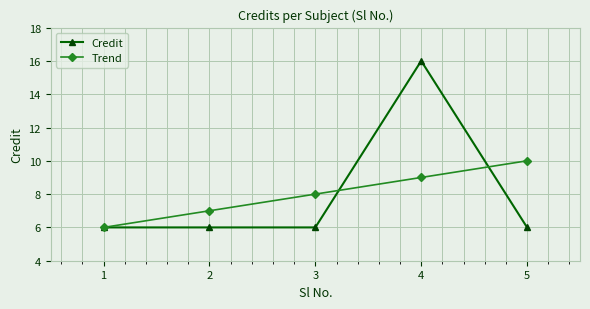

What is the difference between the maximum and minimum values in the Trend series?

4.0